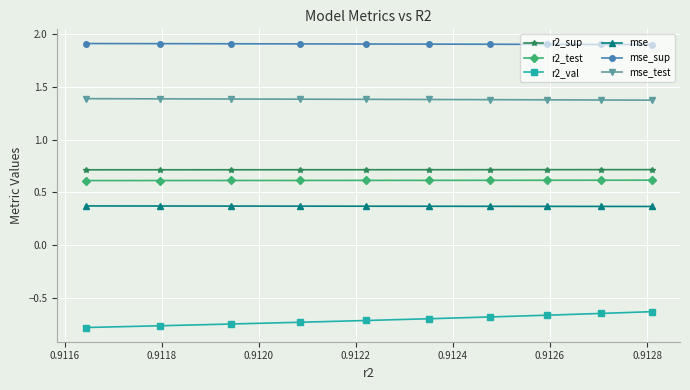

What is the lowest value of the r2_sup series?

0.7